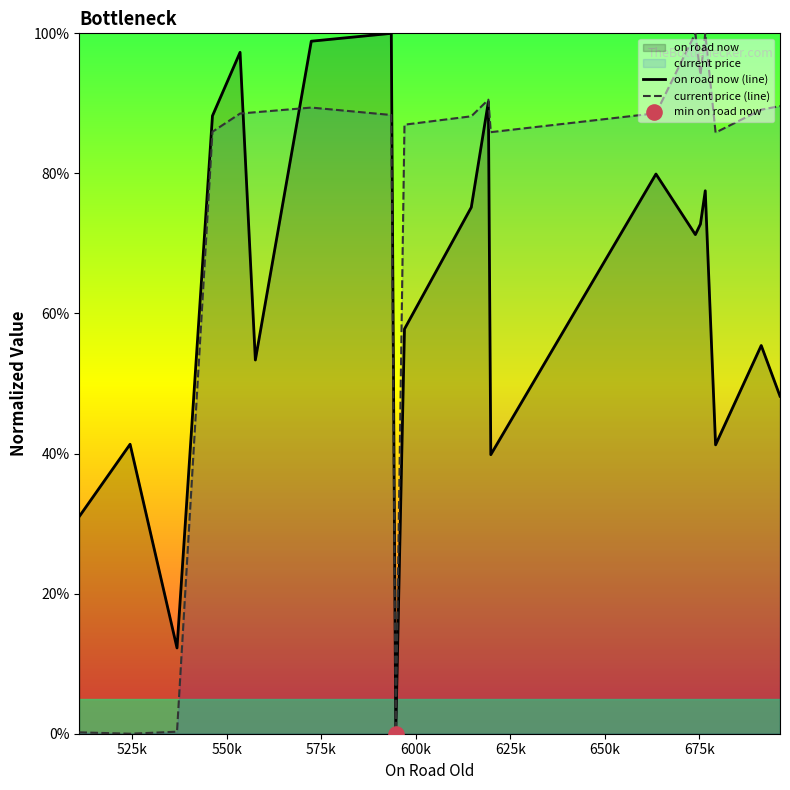

Which series contains the highest Y value?

on road now (line)